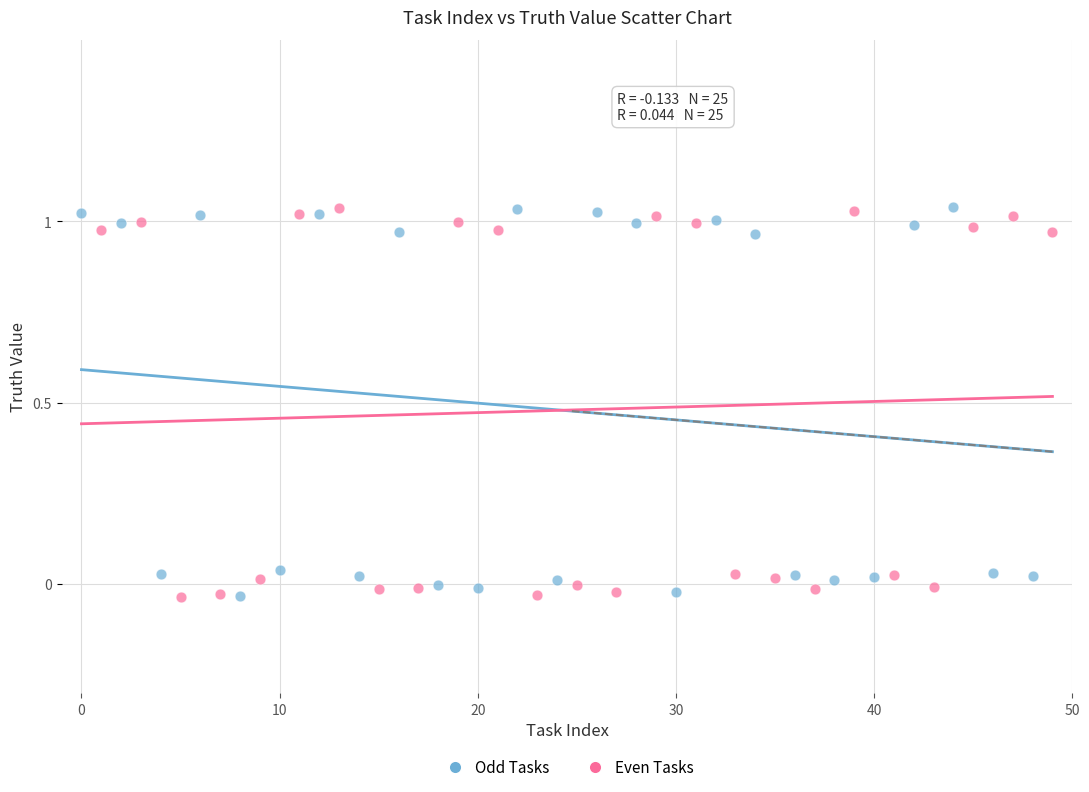

What are all the series names shown in the legend?

Odd Tasks, Even Tasks